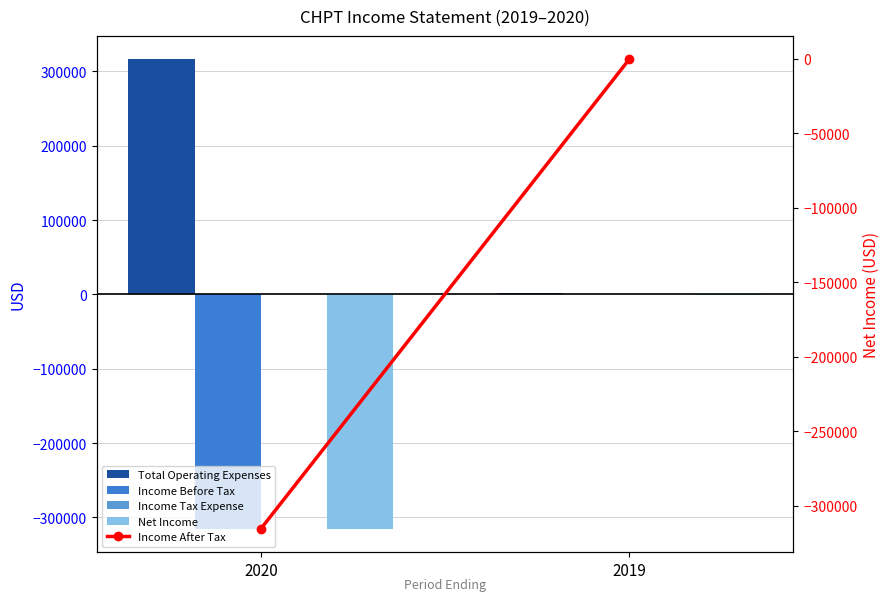

What is the approximate value of Income After Tax at 2020?

-315300